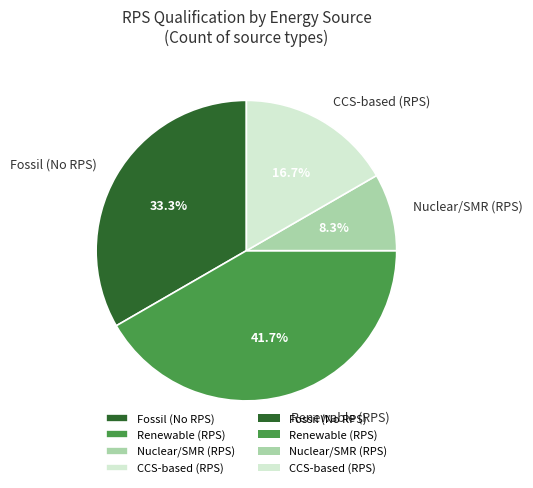

Combined, do CCS-based (RPS) and Nuclear/SMR (RPS) account for over 50%?

No